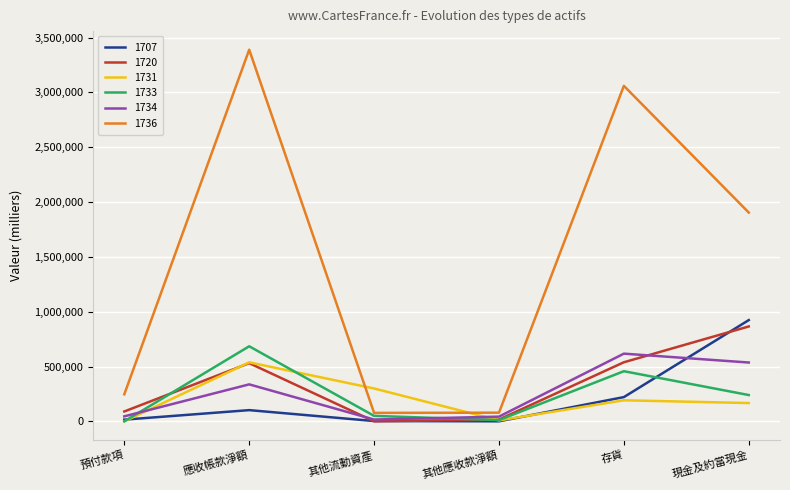

The 1720 series shows 937673 at 存貨. True or false?

False